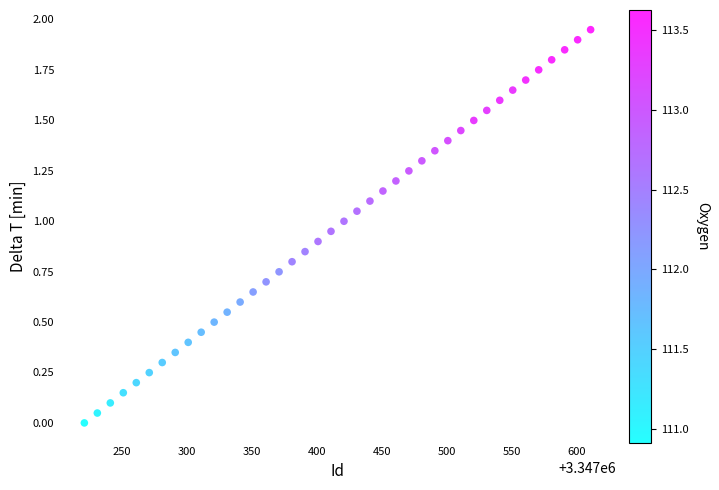

What is the range of X values (max minus min)?

390.0